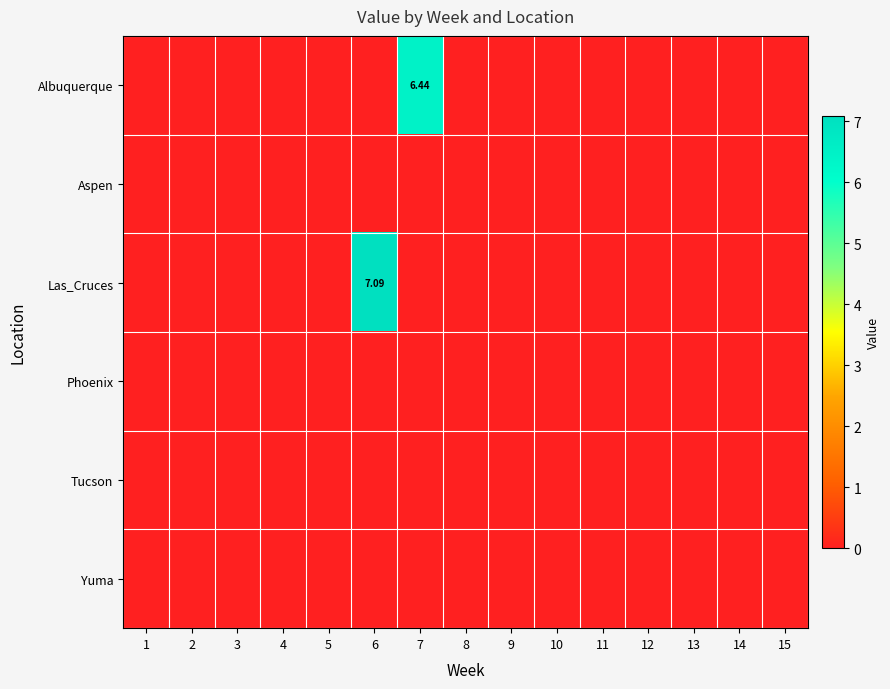

At which label does Las_Cruces reach its minimum?

1